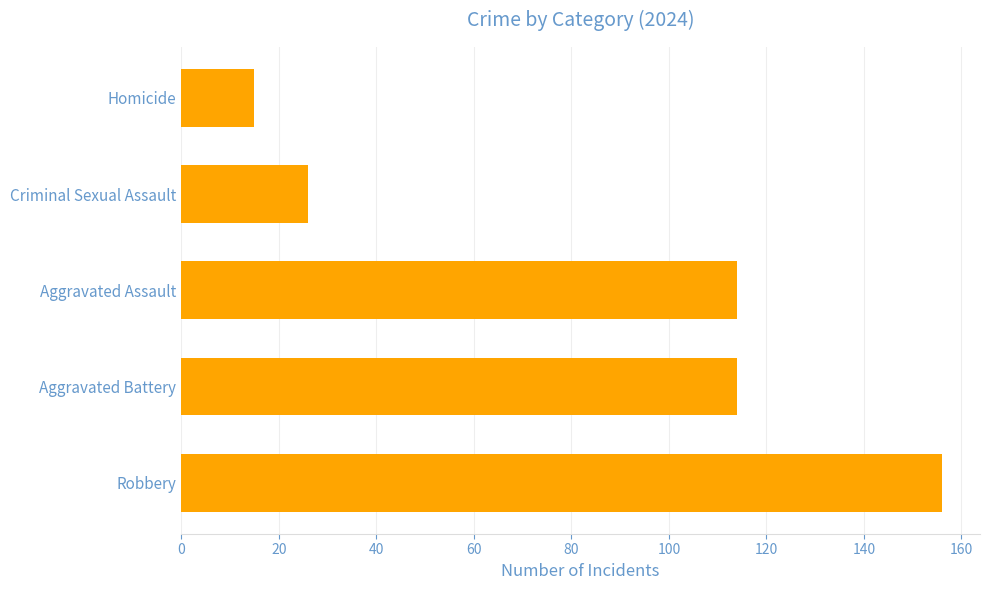

Between Homicide and Robbery, which is larger?

Robbery